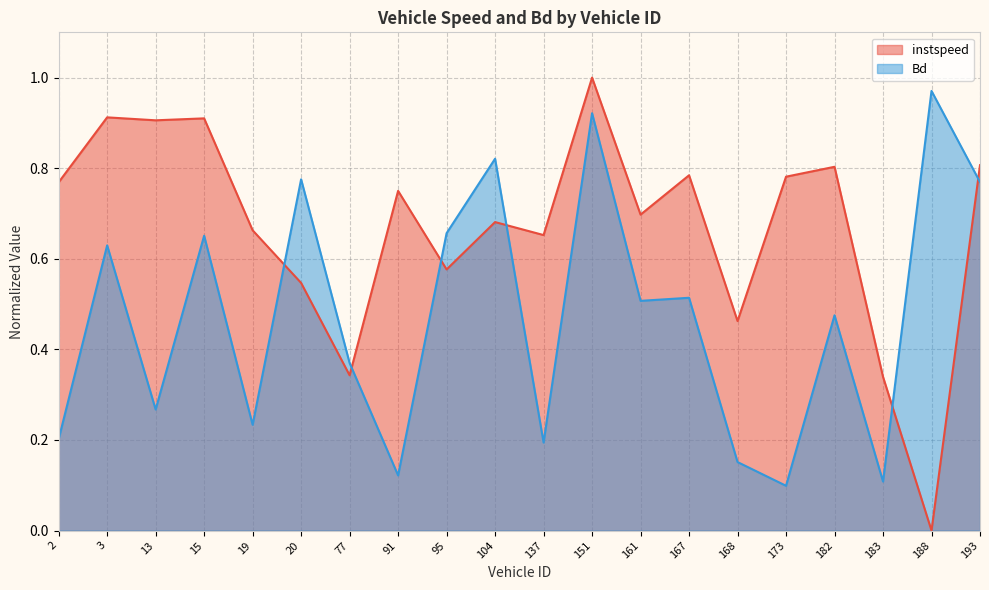

How many data points in instspeed are above 0?

19